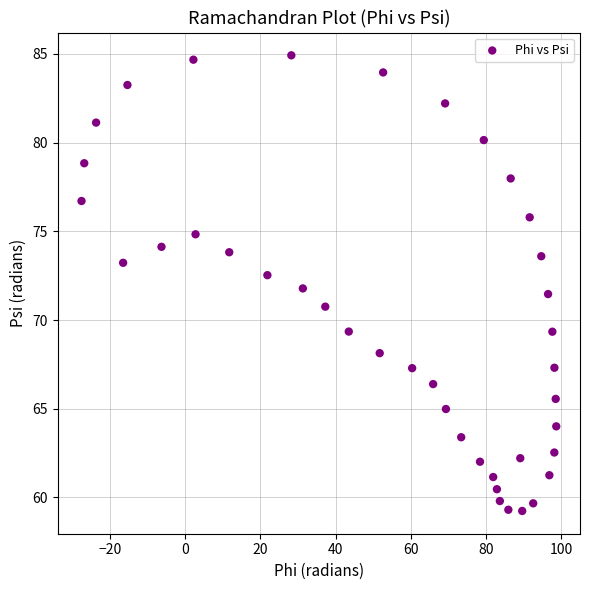

What is the range of X values (max minus min)?

126.1